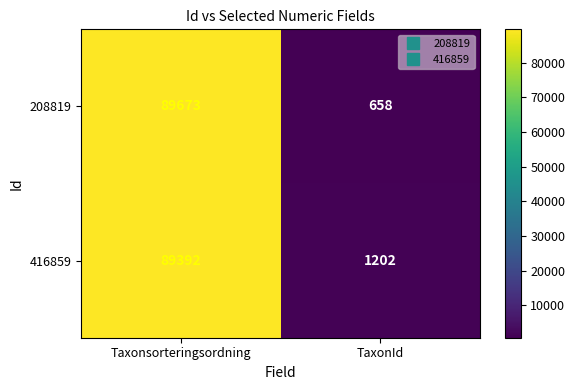

Reading left to right, list all the values displayed in this chart.

208819: 89673	658
416859: 89392	1202